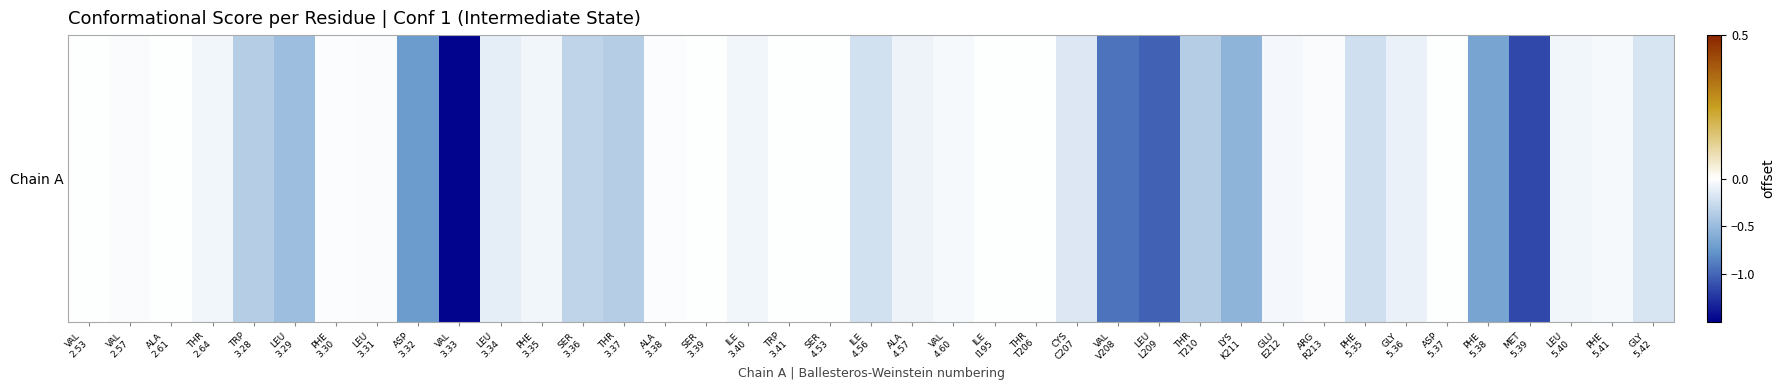

What is the change in value from THR
3.37 to ILE
3.40?

+0.3